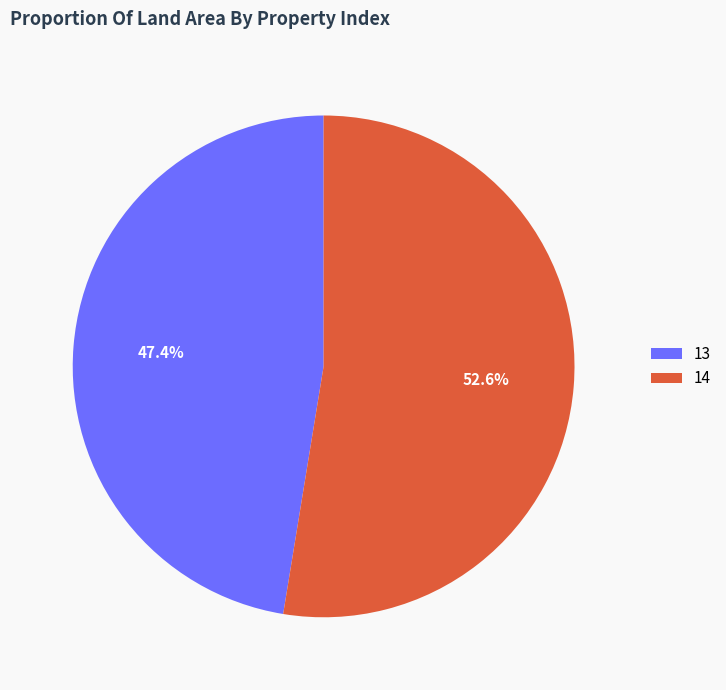

Is it true that 14 is 45% of the pie?

False